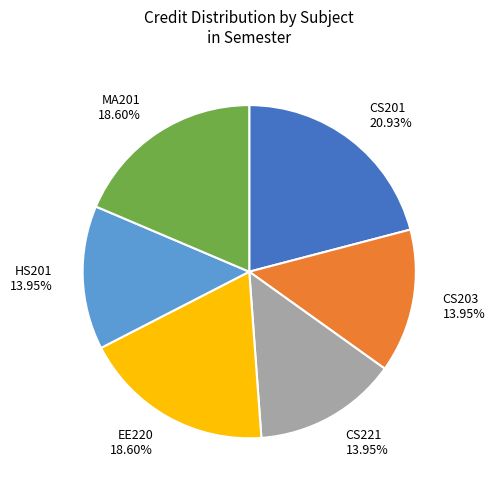

Is there any slice that represents more than half of the pie?

No